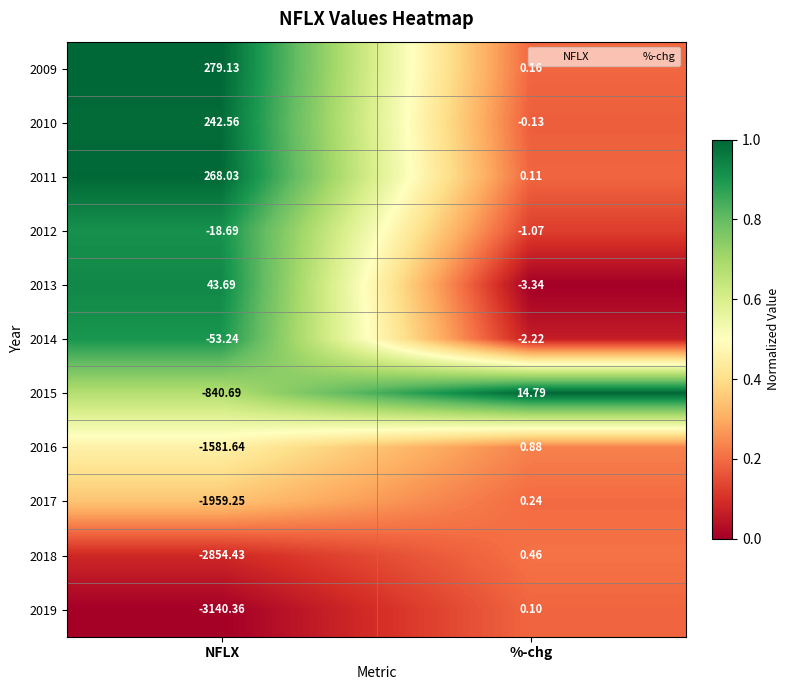

Where does the 2013 series first go above 43?

NFLX